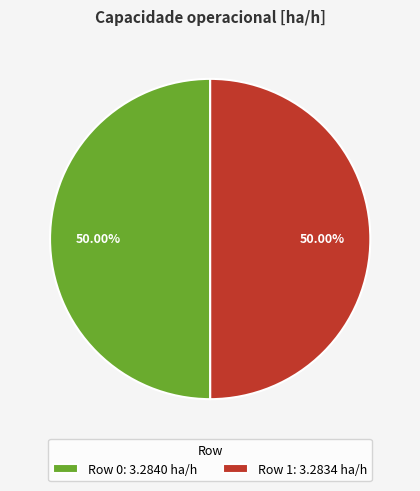

Do Row 0: 3.2840 ha/h and Row 1: 3.2834 ha/h together represent more than half of the pie?

Yes